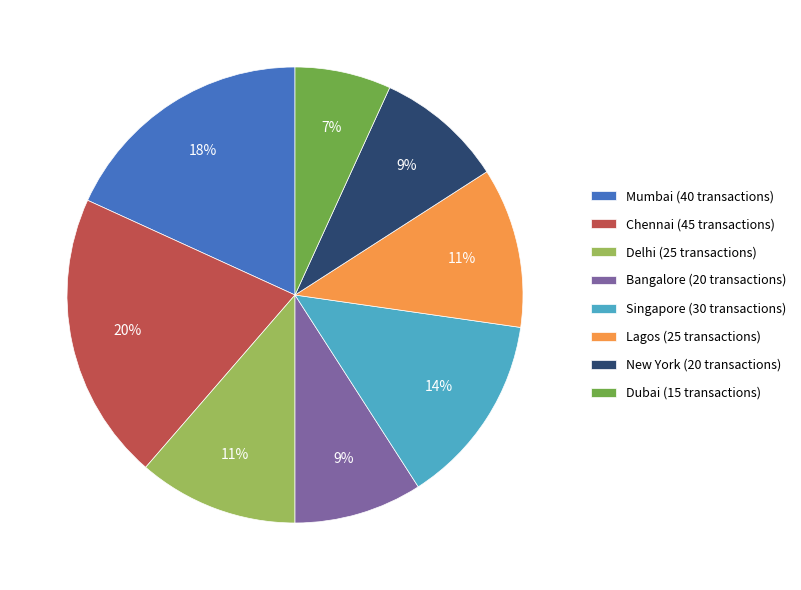

How many slices are in this pie chart?

8